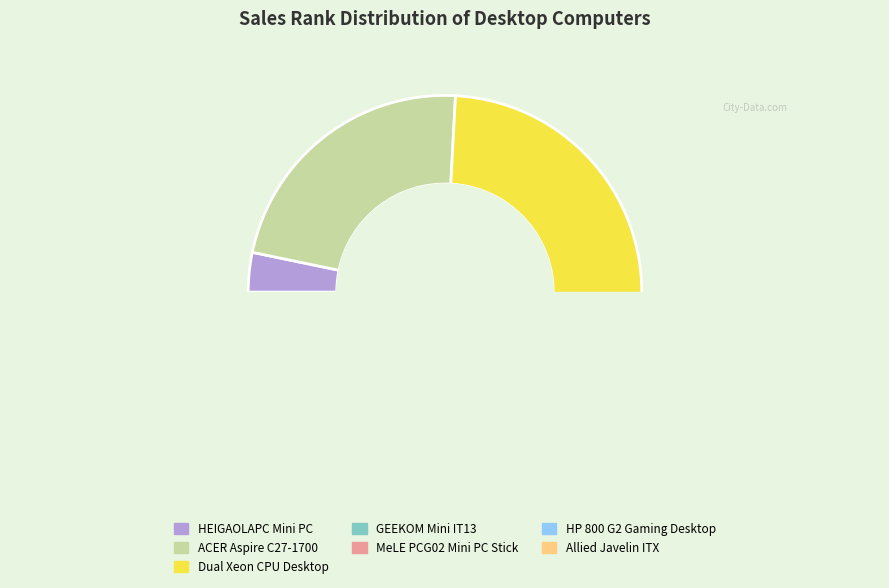

How many segments does this pie chart have?

7